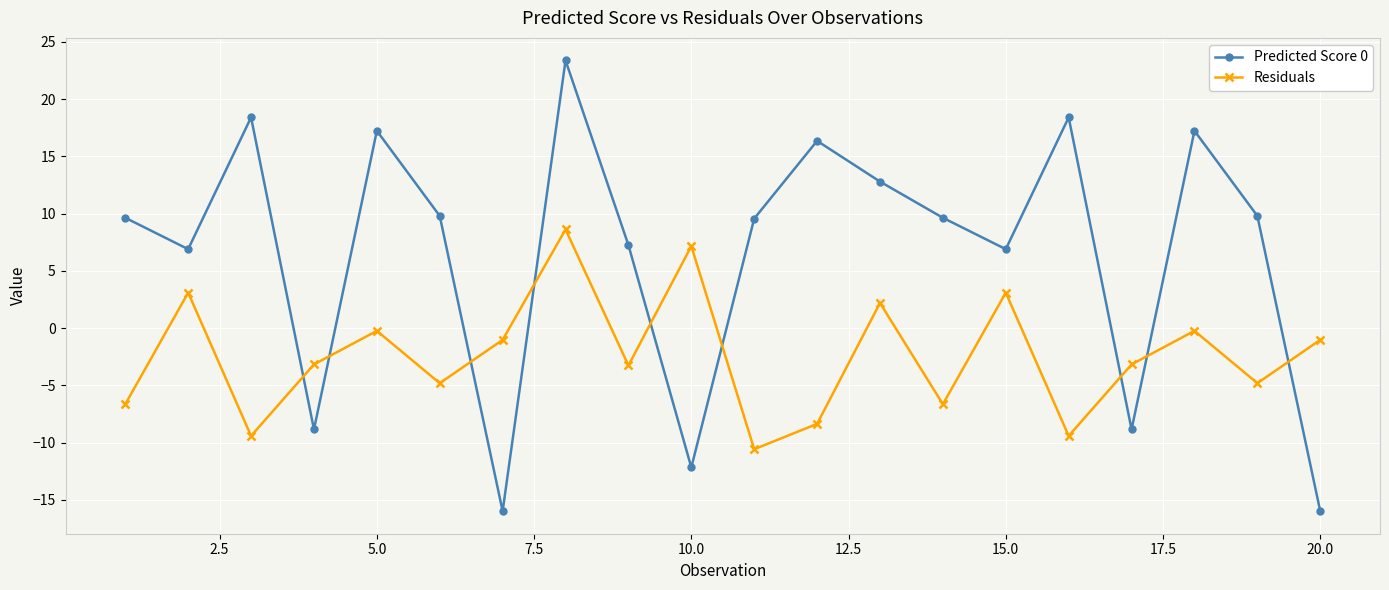

How many intersections are there between Predicted Score 0 and Residuals?

9